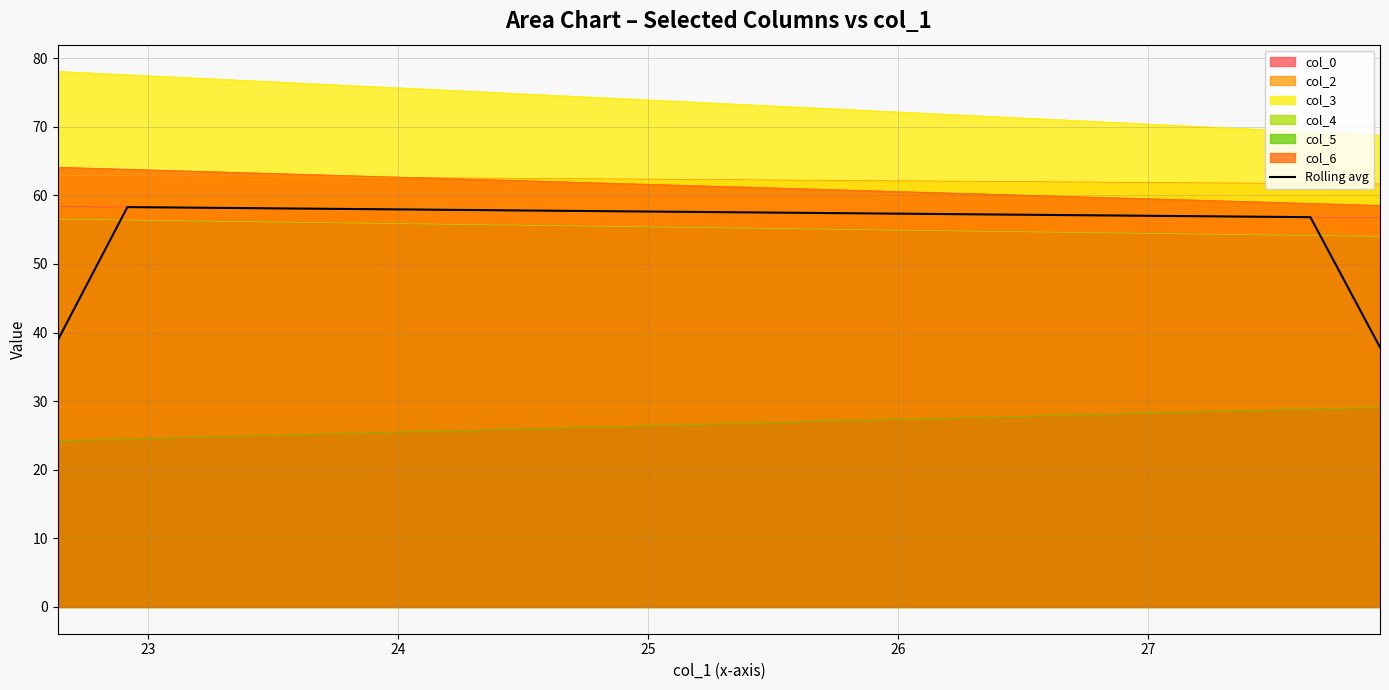

True or false: the data has more than 1 interior local peaks.

False